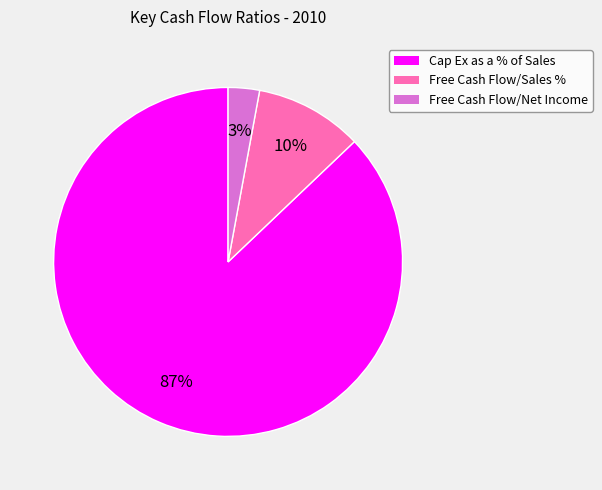

True or false: Free Cash Flow/Sales % accounts for 10% of the total.

True